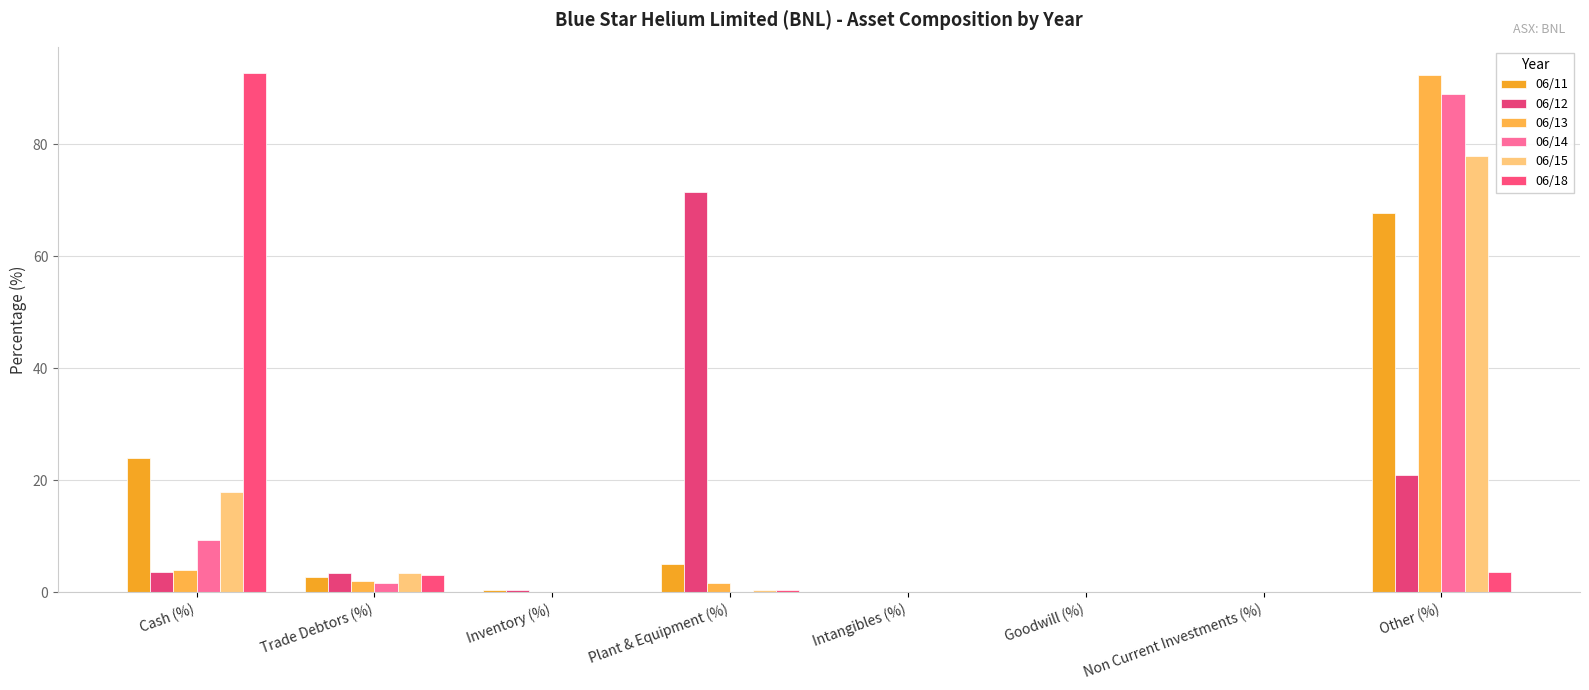

How many data points in 06/13 are above 1?

4